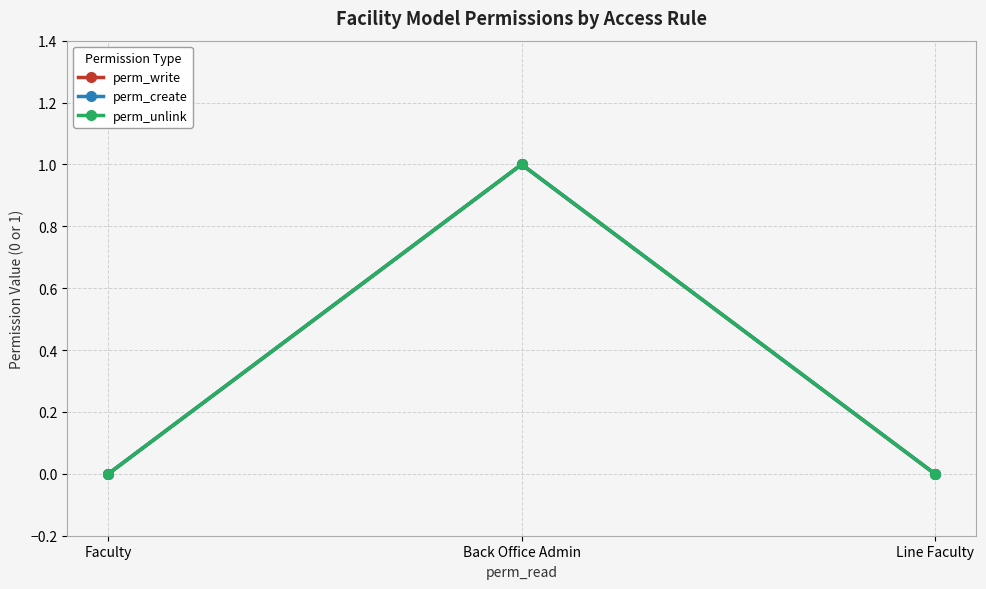

Which series has the largest total across all categories?

perm_write